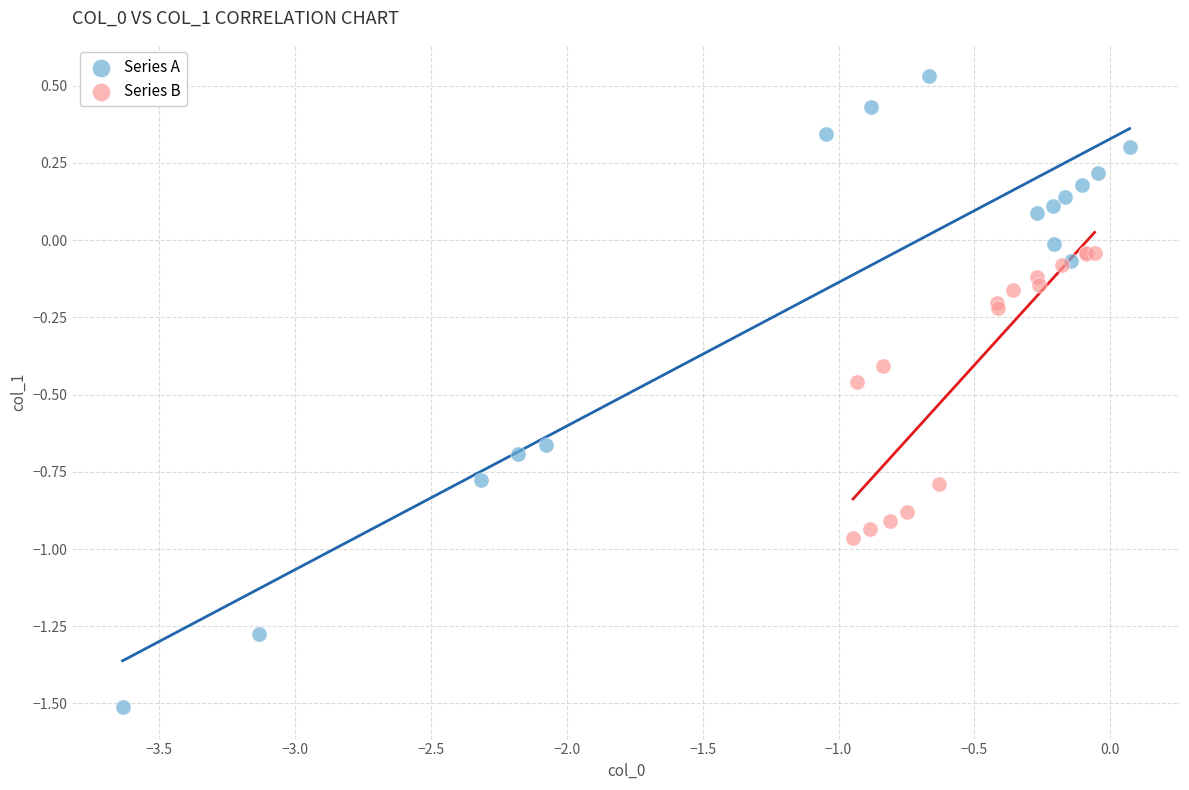

Which series contains the lowest Y value?

Series A